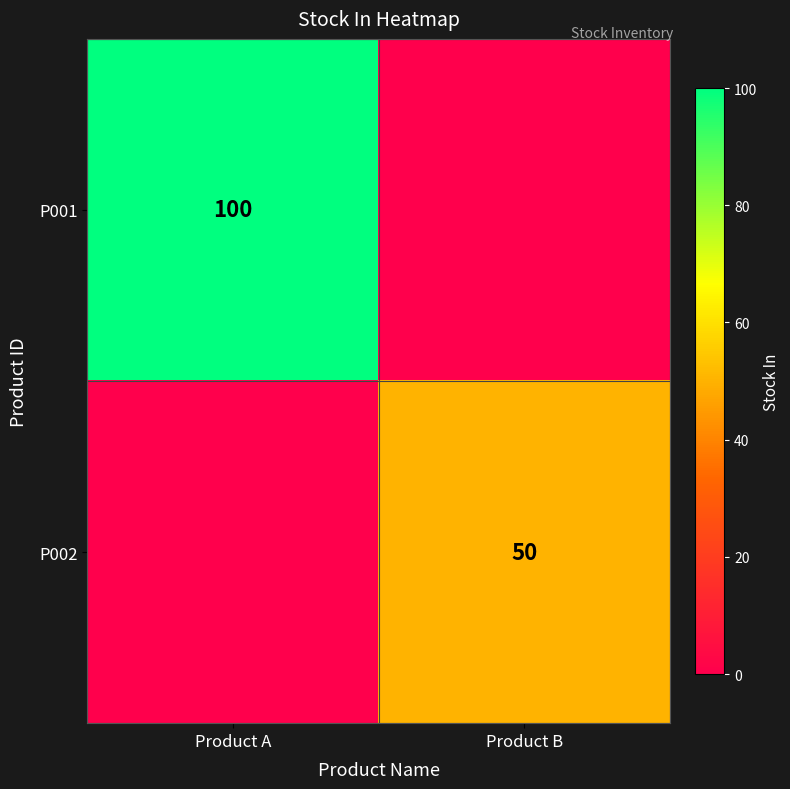

At how many categories does at least one series exceed 32?

2